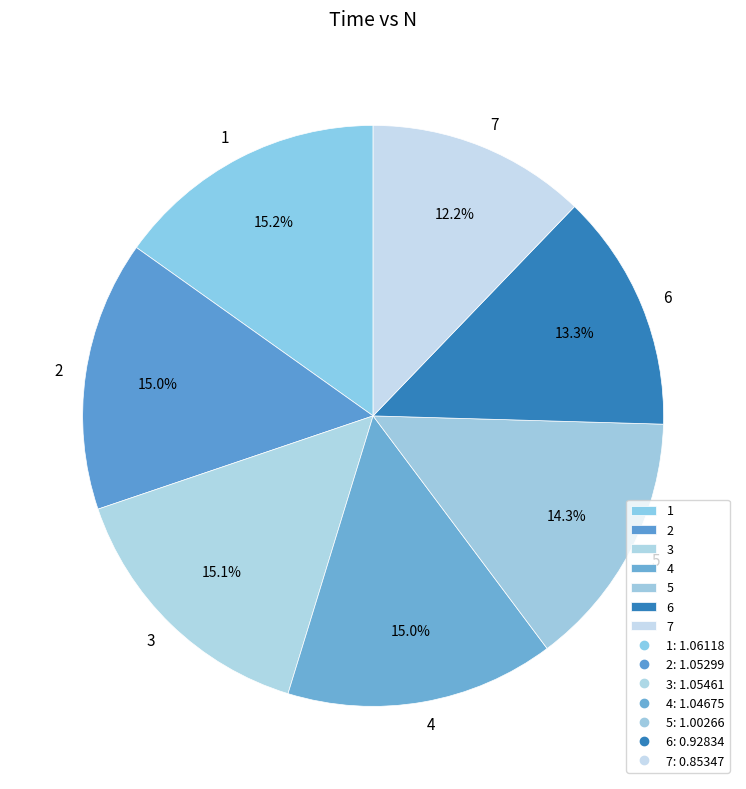

What portion of the pie excludes 5?

85.7%